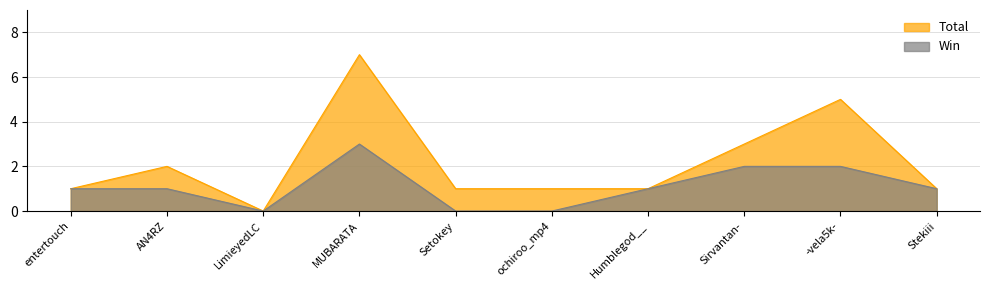

What is the sum of the Win values at Sirvantan- and AN4RZ?

3